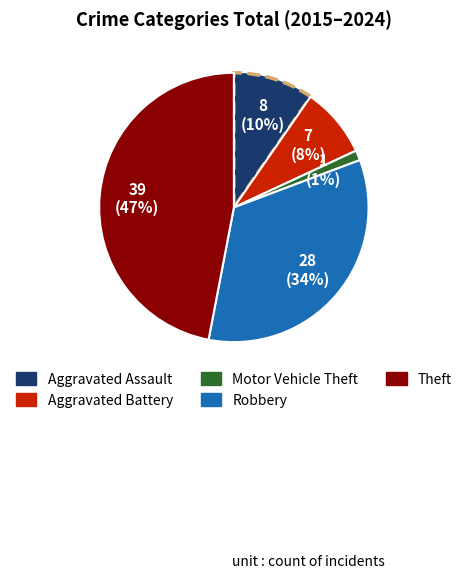

The Motor Vehicle Theft slice represents 11% of the pie. True or false?

False